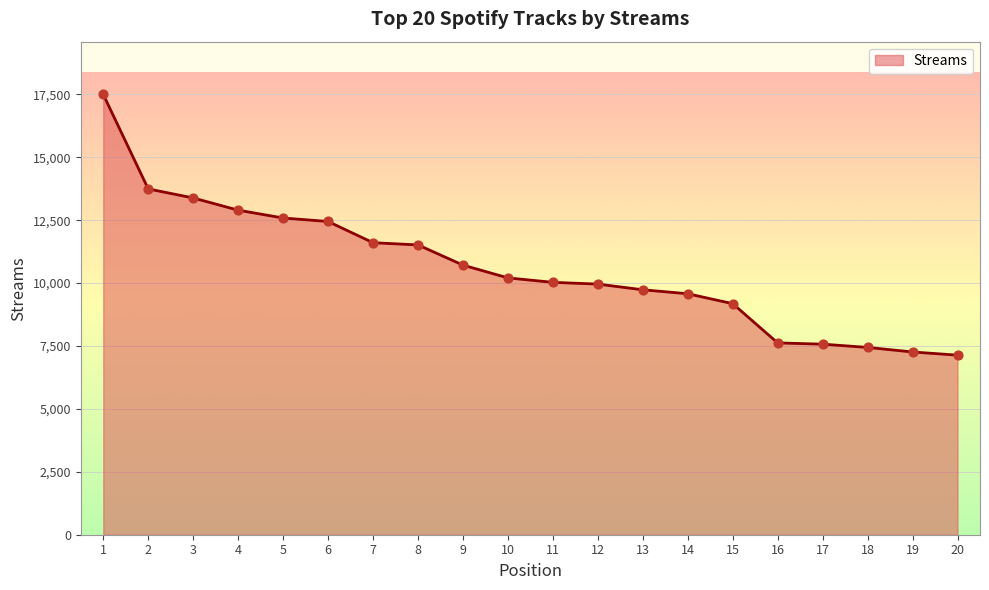

What is the change in value from 4 to 13?

-3164